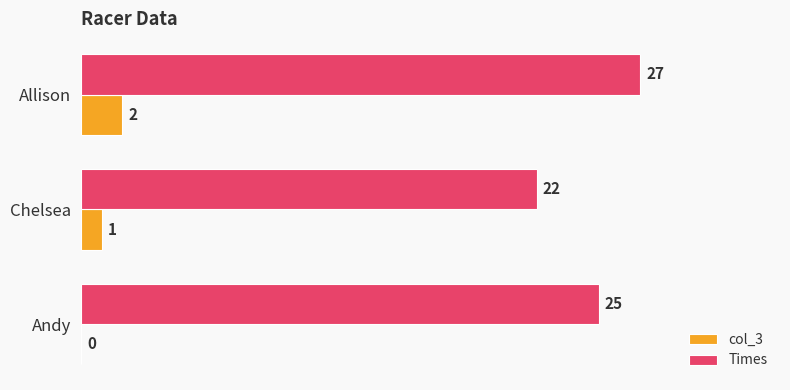

What is the maximum value for col_3?

2